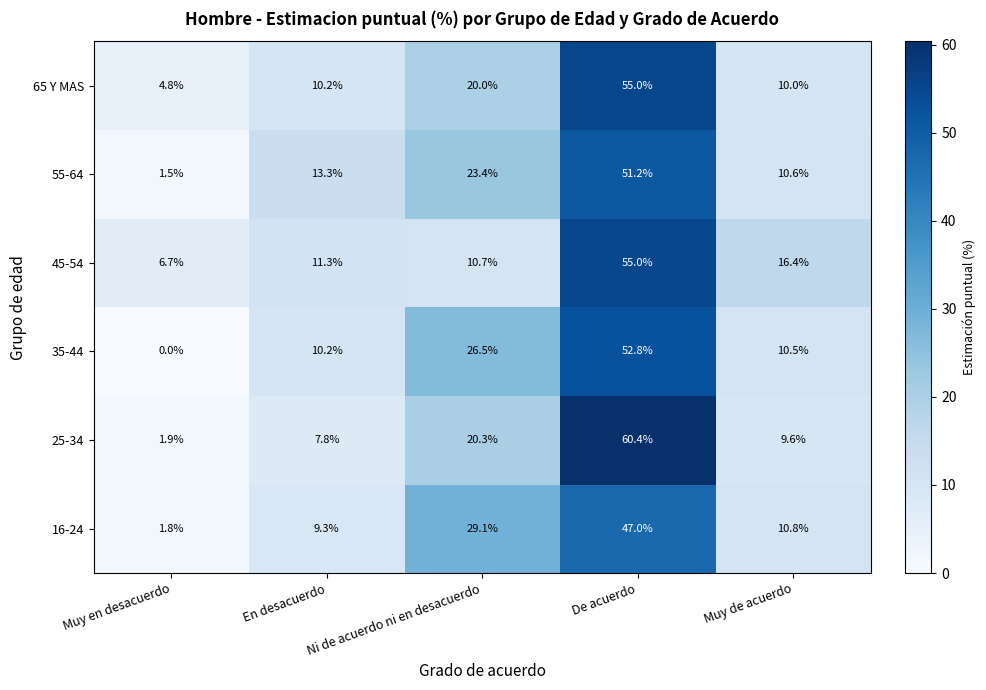

True or false: 25-34 has a value of 1.9 at Muy en desacuerdo.

True